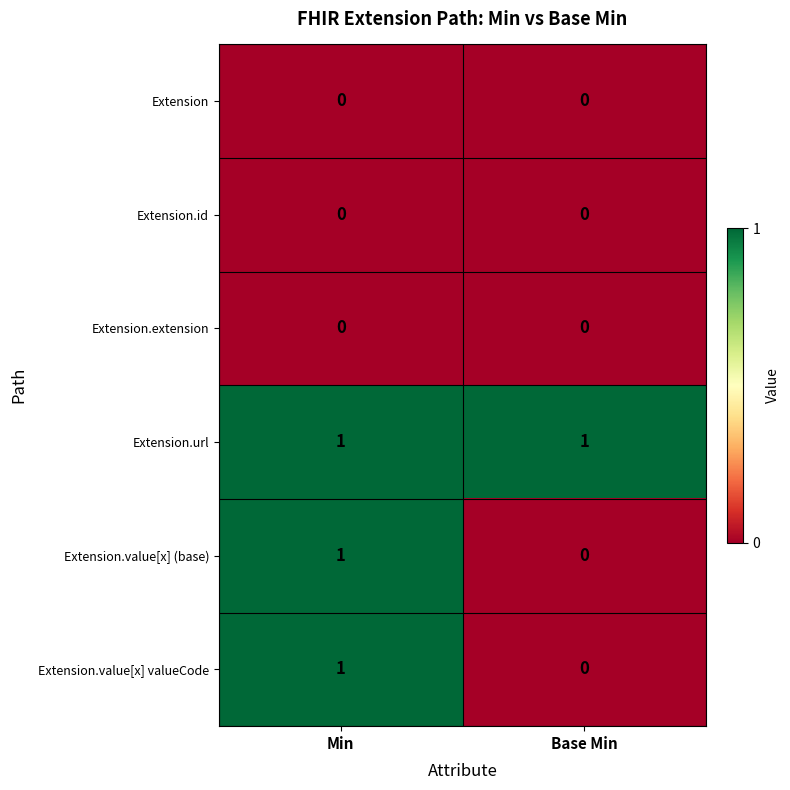

Reading left to right, what are all the values shown in this chart?

Extension: 0	0
Extension.id: 0	0
Extension.extension: 0	0
Extension.url: 1	1
Extension.value[x] (base): 1	0
Extension.value[x] valueCode: 1	0